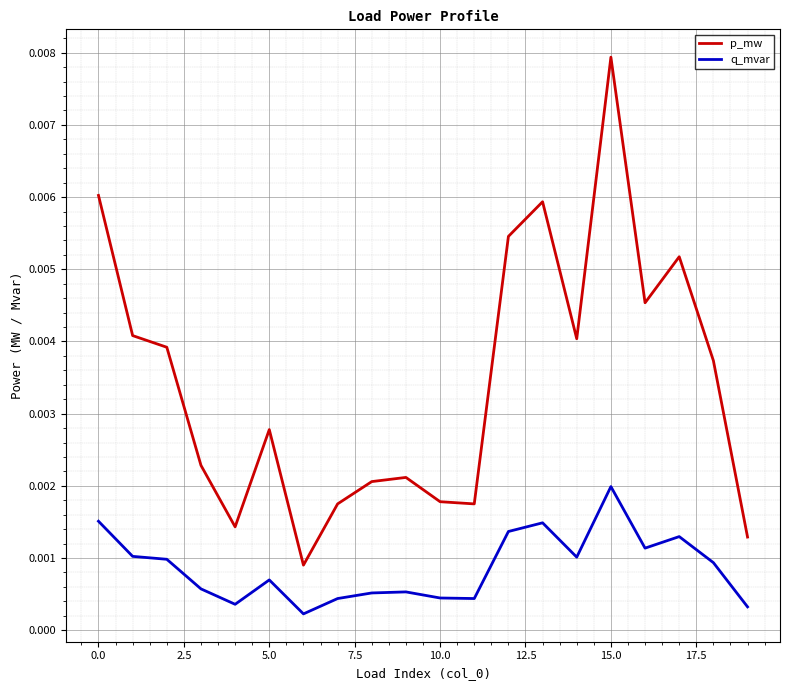

Which series has the largest total across all categories?

p_mw